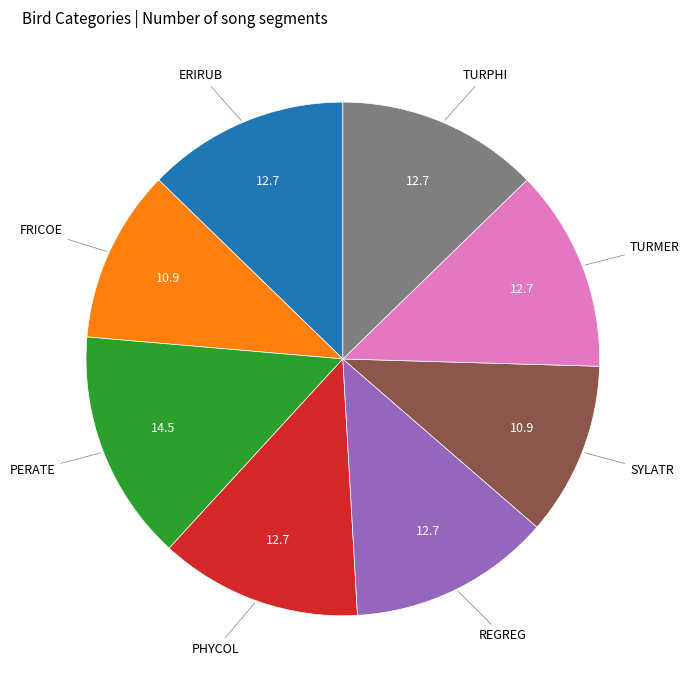

Does any single category account for the majority?

No